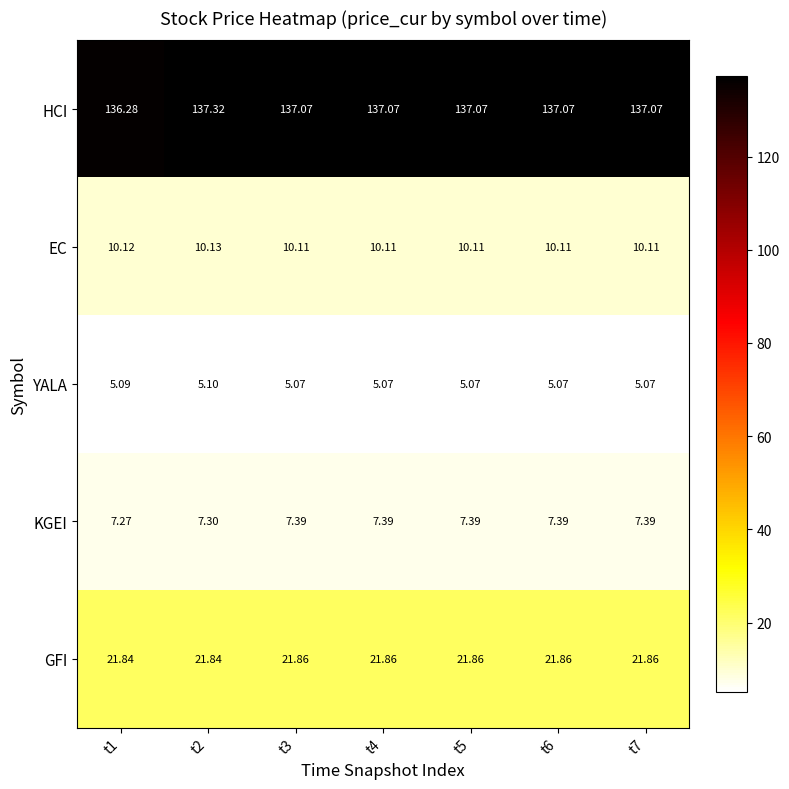

Rank the series at t2 from lowest to highest value.

YALA, KGEI, EC, GFI, HCI